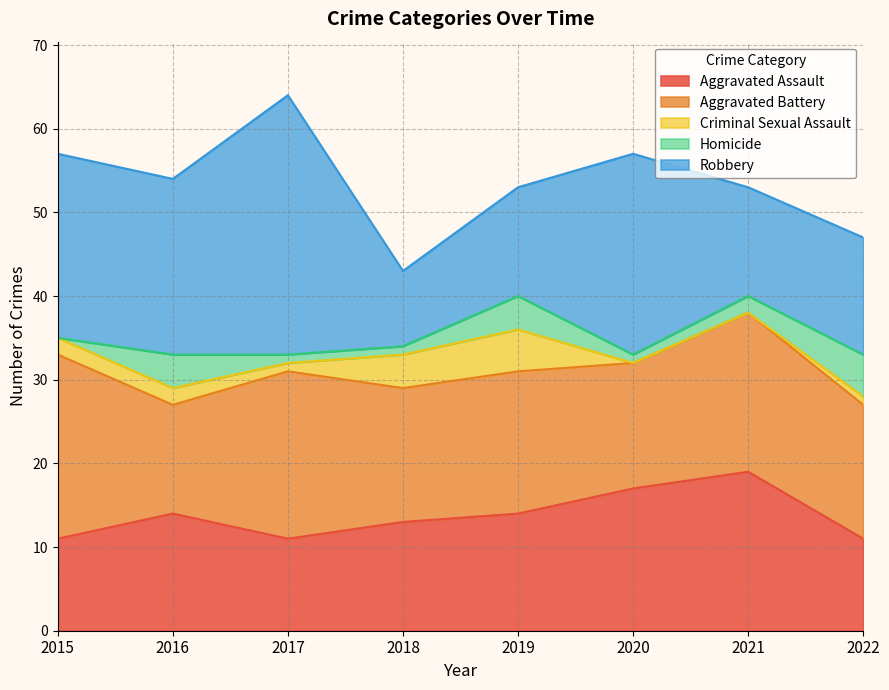

Where is the first local maximum for Aggravated Battery?

2017